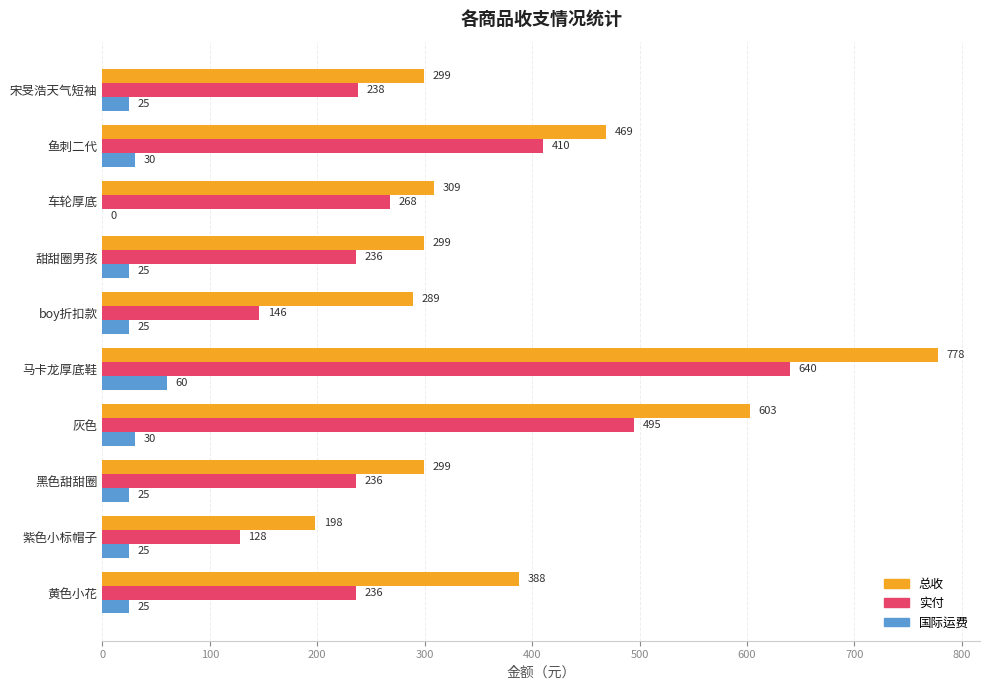

Is it true that 实付 equals 236 at 黄色小花?

True